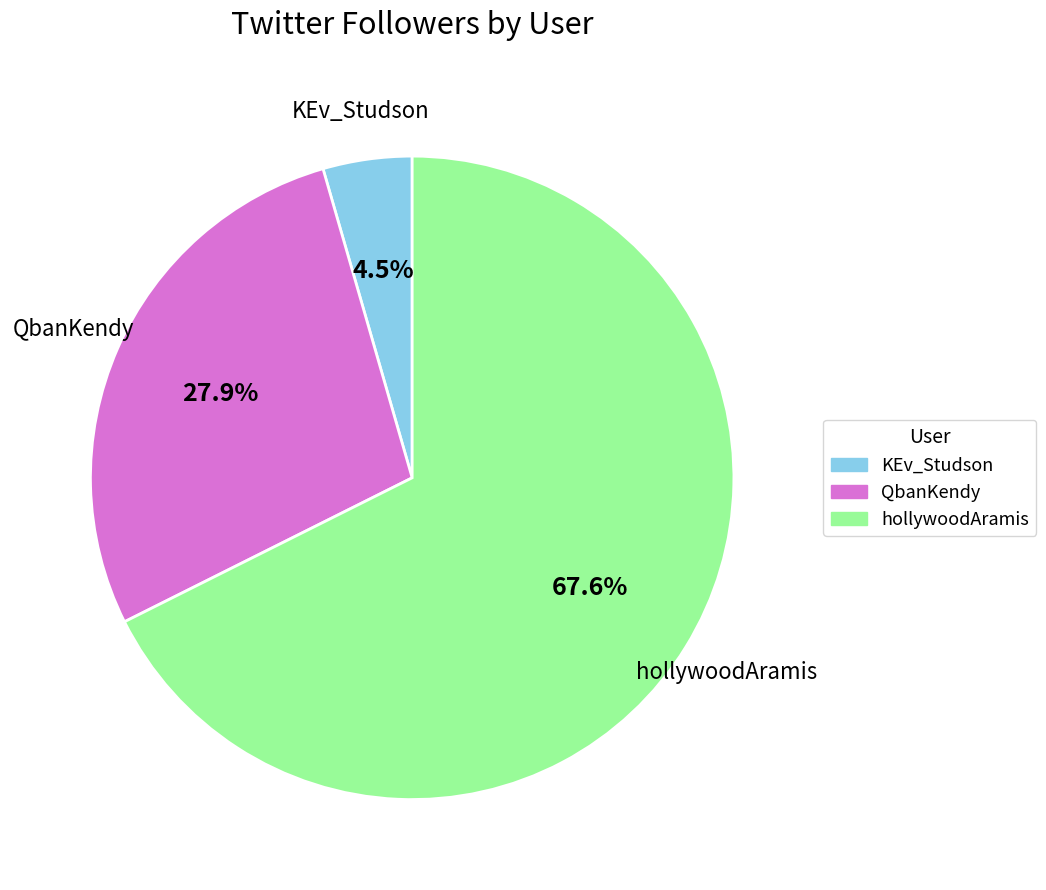

Between KEv_Studson and QbanKendy, which is larger?

QbanKendy